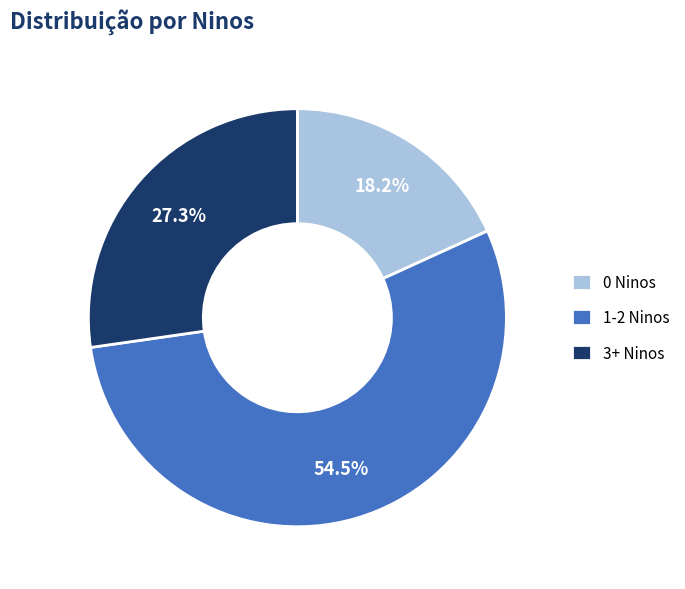

Which category has the biggest portion of the pie?

1-2 Ninos